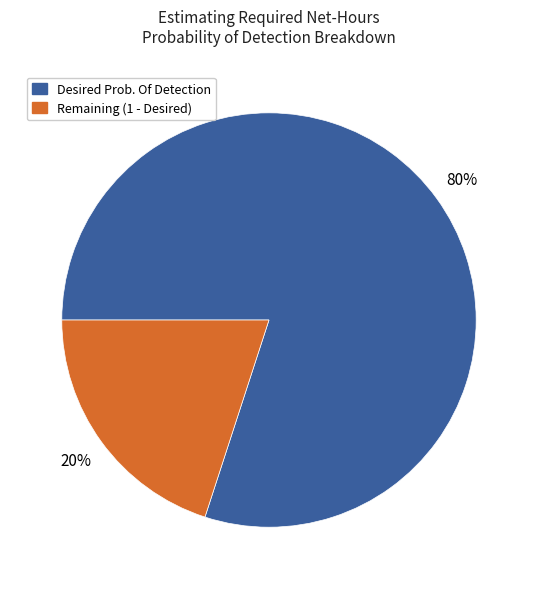

To the nearest percent, what is the difference between the largest and smallest slice percentages?

60%